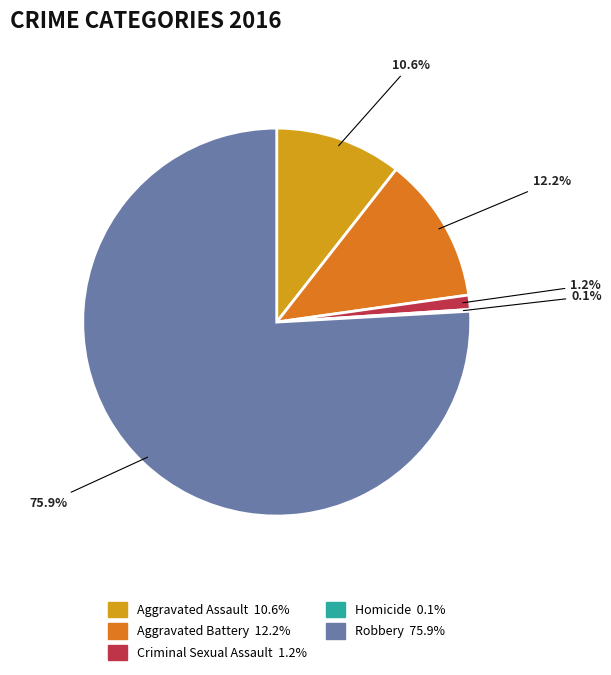

Which slice is the largest?

Robbery